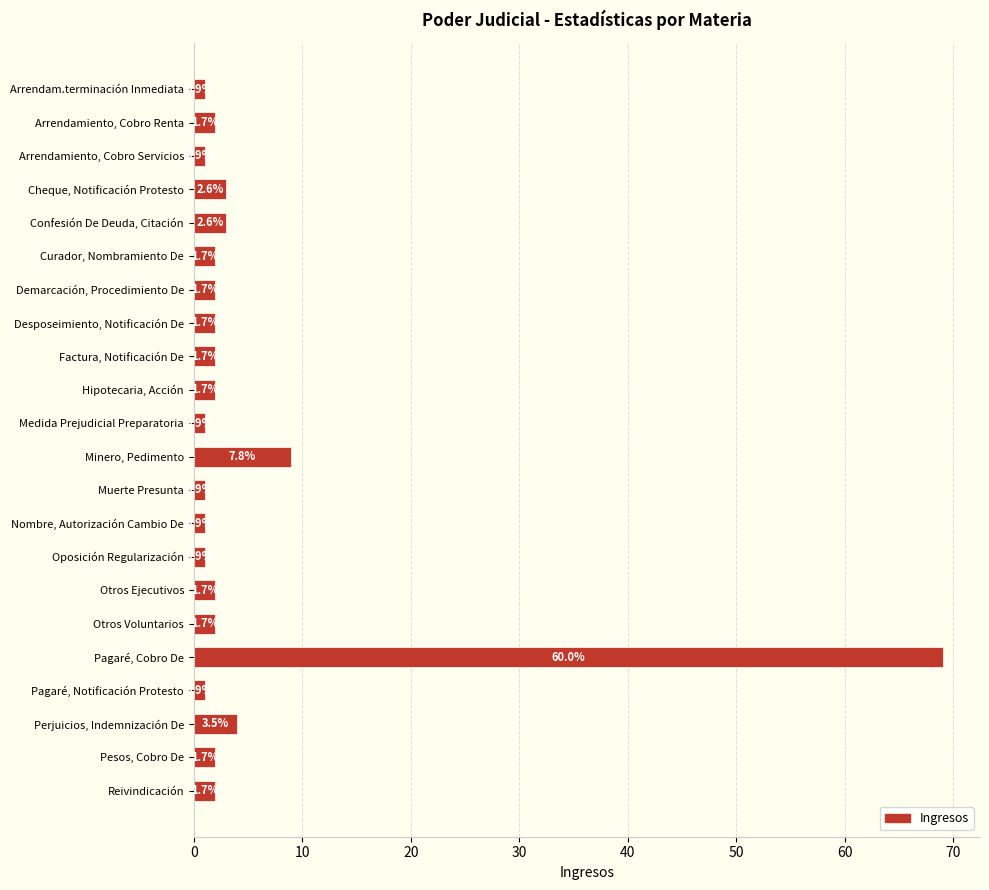

Does the chart contain any negative values?

No